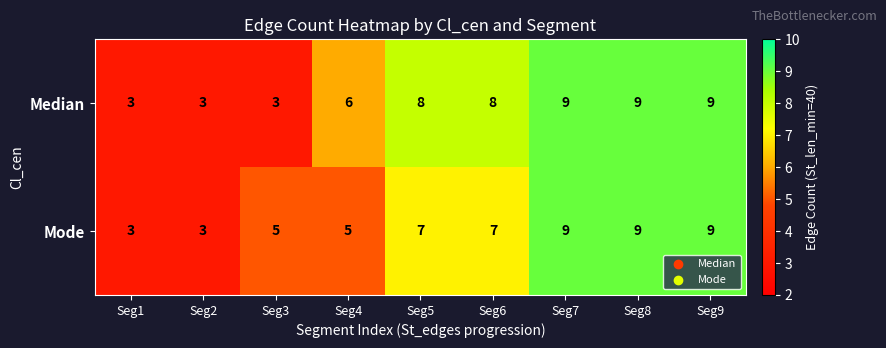

What is the highest value of the Median series?

9